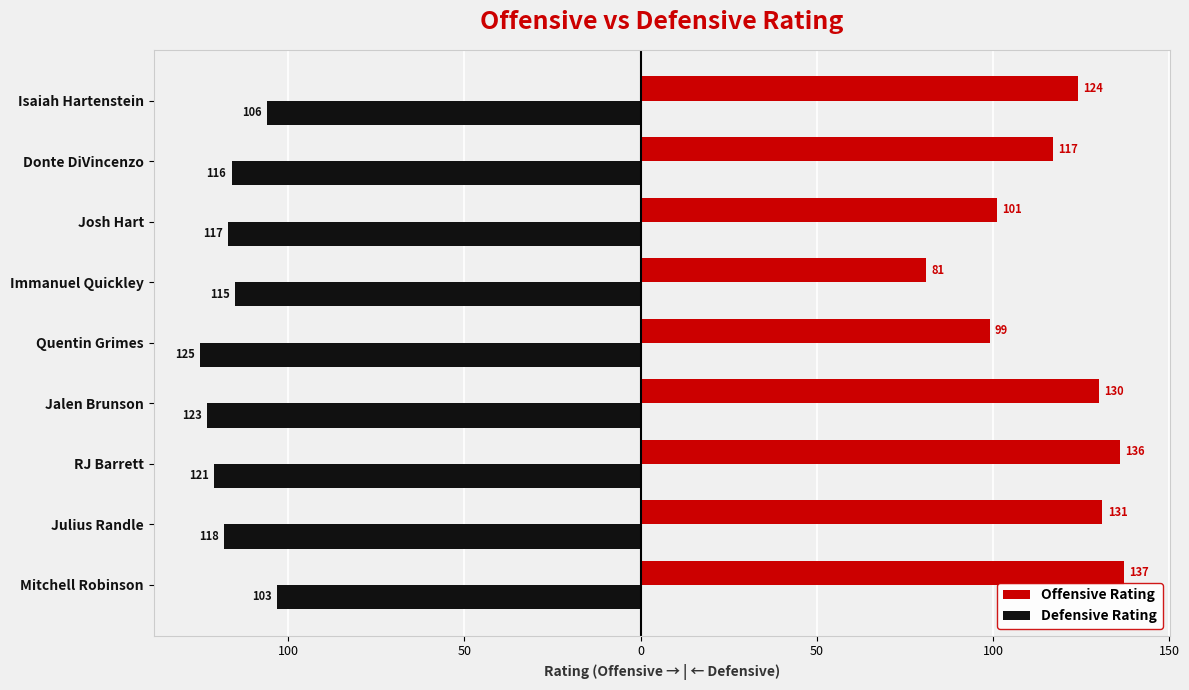

What are all the series names shown in the legend?

Offensive Rating, Defensive Rating